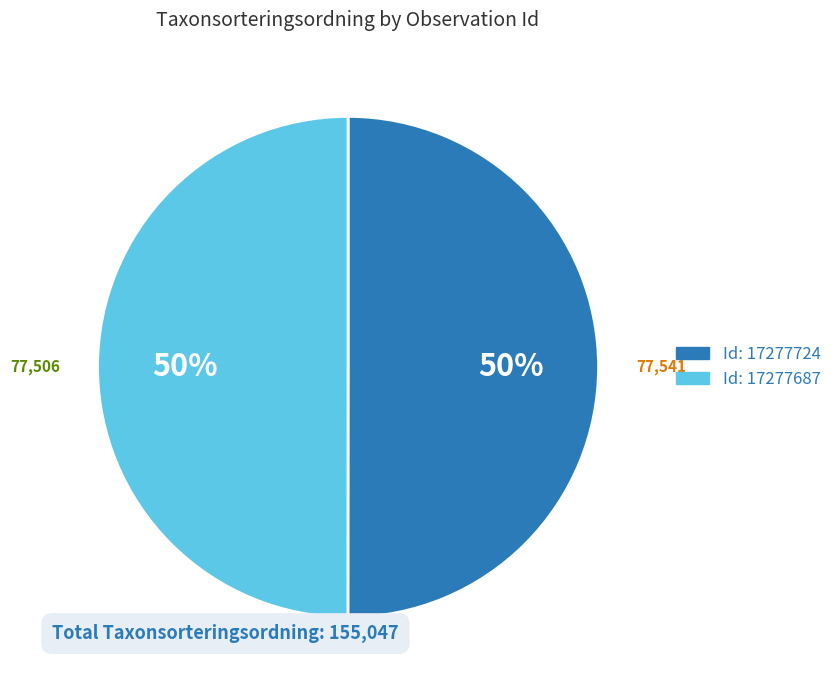

To the nearest percent, what is the average slice percentage?

50%